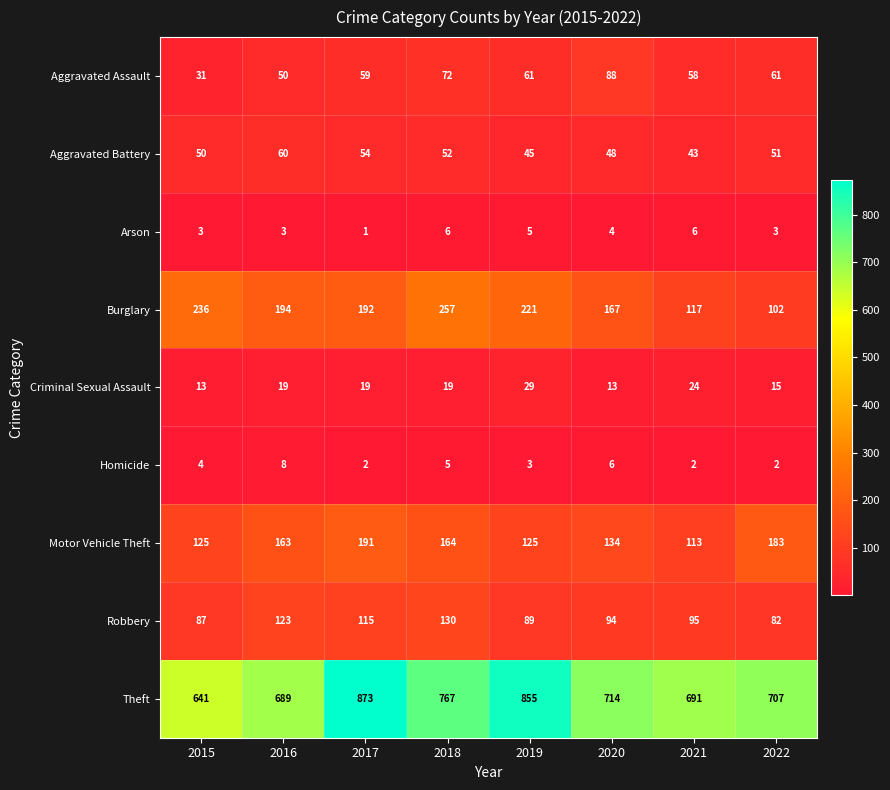

At which label does Aggravated Assault first exceed 61?

2018